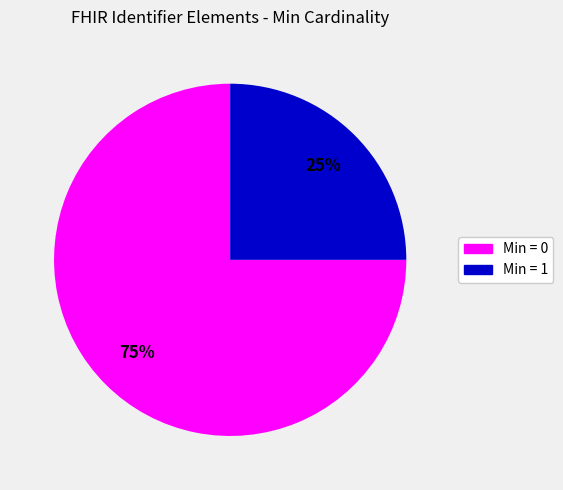

Is there a majority slice in this chart?

Yes